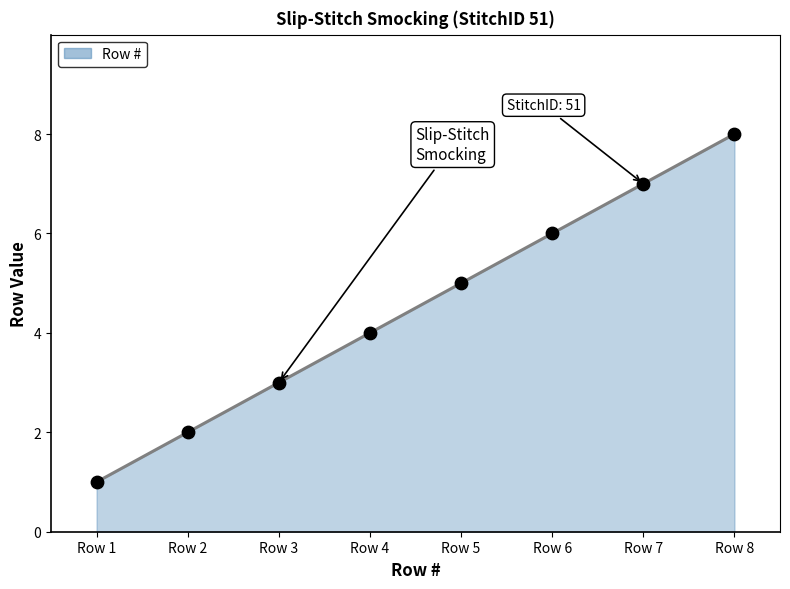

What is the change in value from Row 2 to Row 4?

+2